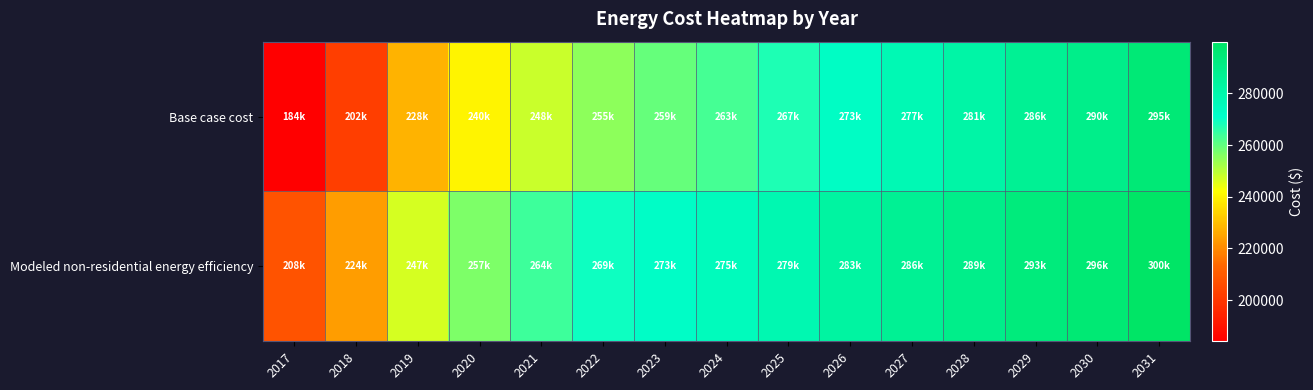

How many data points does each series have?

15